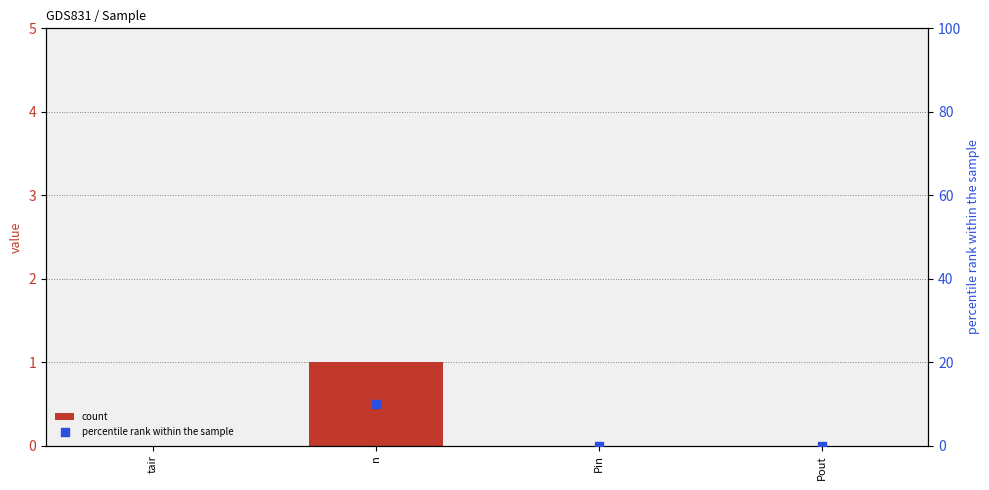

Which series has the widest spread of Y values?

percentile rank within the sample